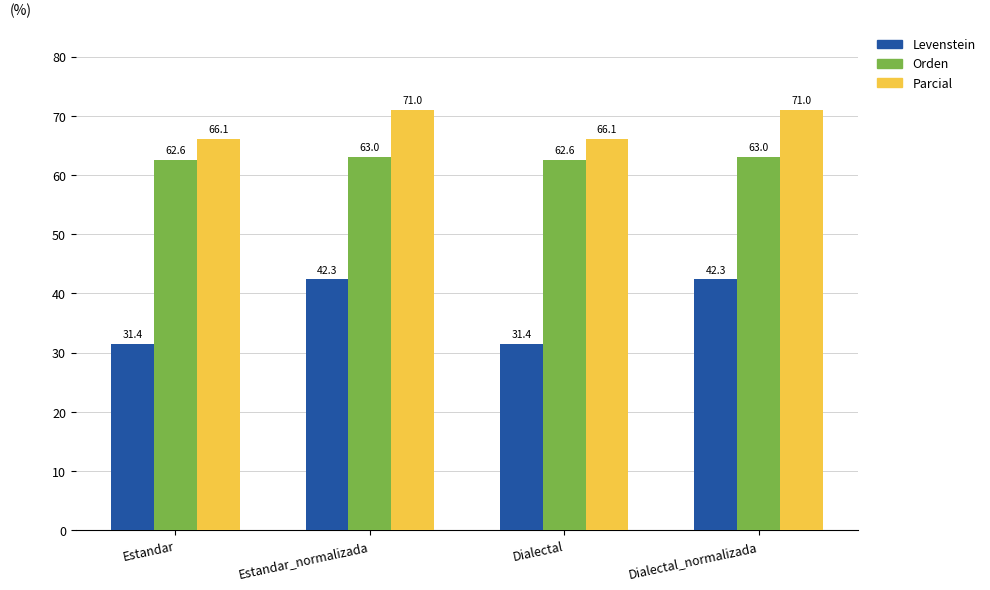

Reading right to left, list all the values displayed in this chart.

Levenstein: Dialectal_normalizada=42.3	Dialectal=31.4	Estandar_normalizada=42.3	Estandar=31.4
Orden: Dialectal_normalizada=63.0	Dialectal=62.6	Estandar_normalizada=63.0	Estandar=62.6
Parcial: Dialectal_normalizada=71.0	Dialectal=66.1	Estandar_normalizada=71.0	Estandar=66.1